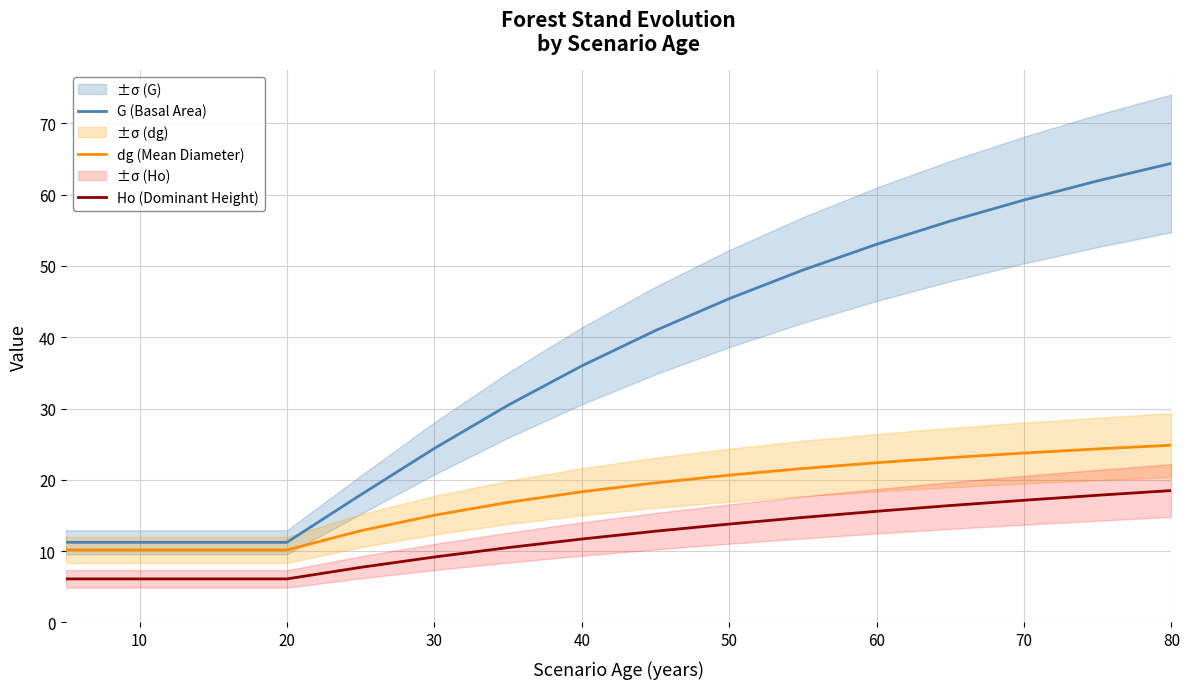

What is the smallest value displayed?

6.1